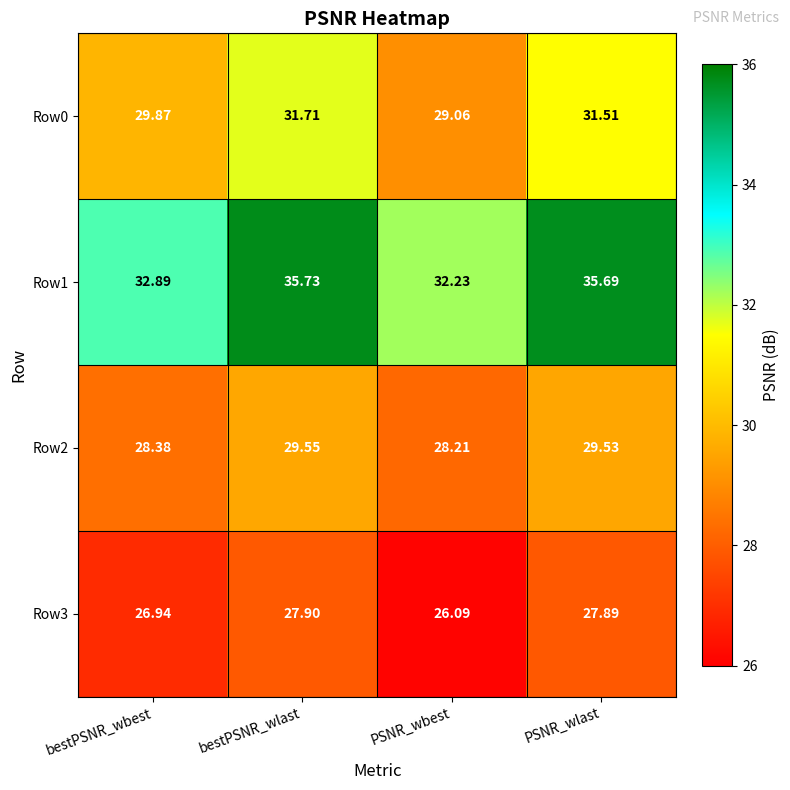

List the labels in order of Row1 value, smallest first.

PSNR_wbest, bestPSNR_wbest, PSNR_wlast, bestPSNR_wlast